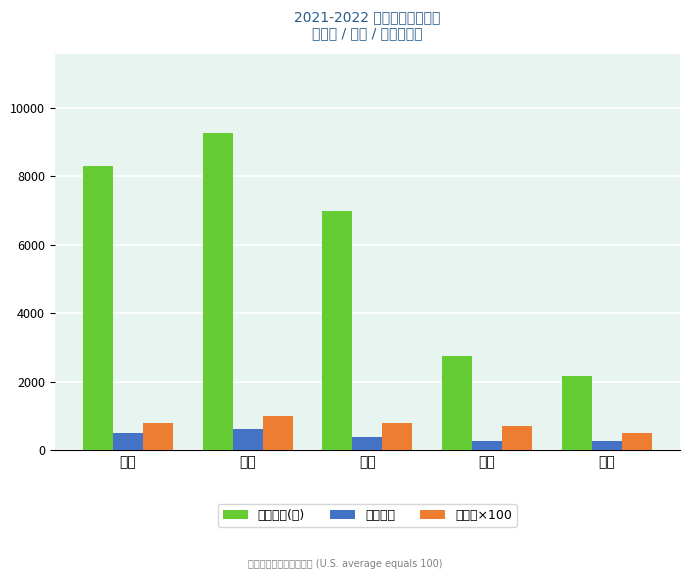

List the labels in order of 销售数量 value, smallest first.

山东, 河南, 浙江, 广东, 江苏